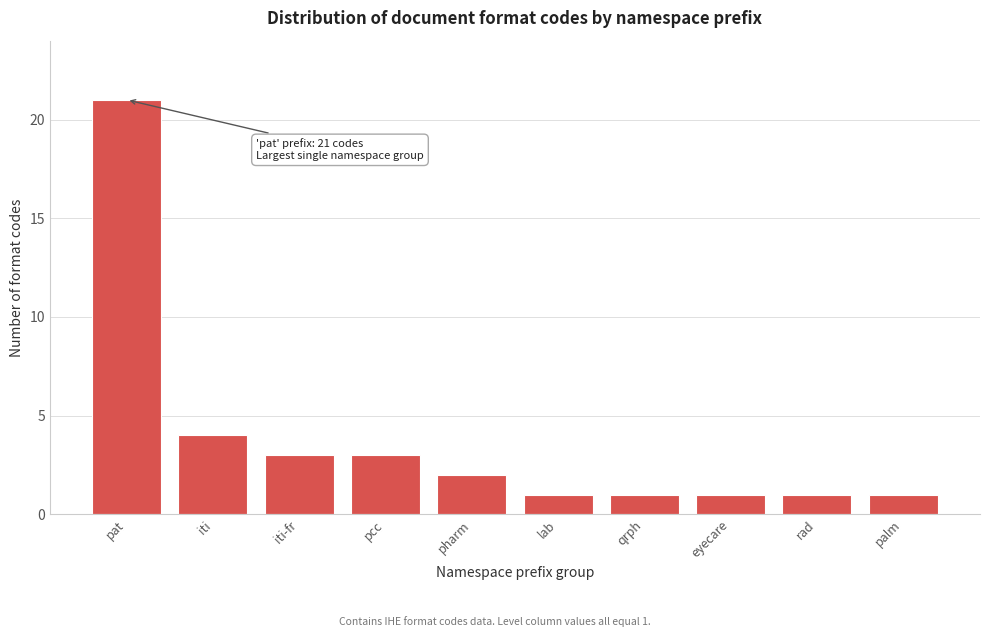

Reading left to right, transcribe all the data shown in this chart.

21	4	3	3	2	1	1	1	1	1